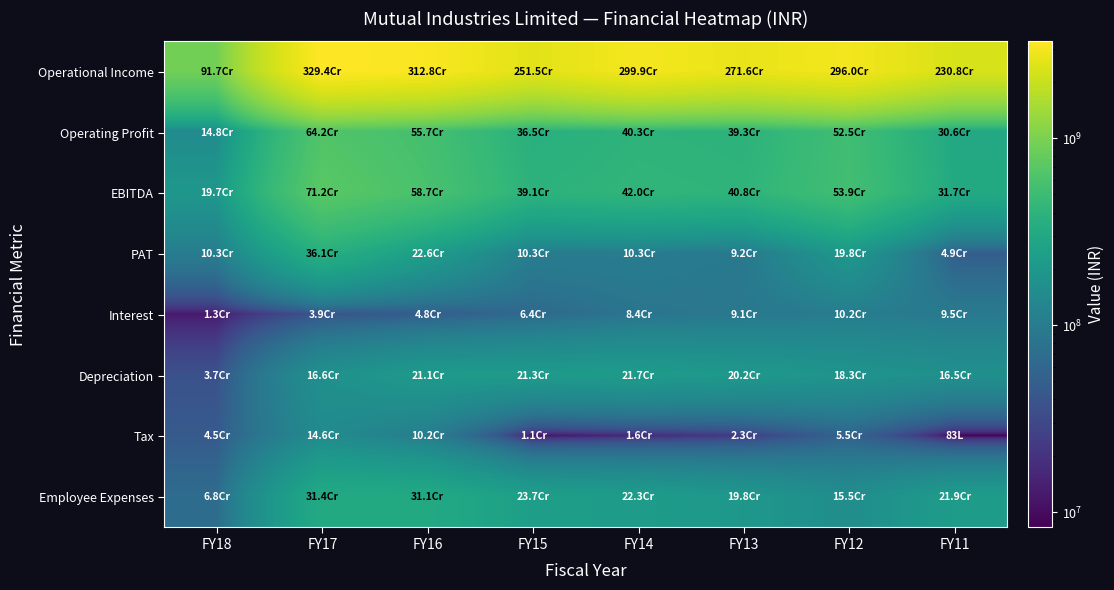

Which series has the largest range (max minus min)?

Operational Income